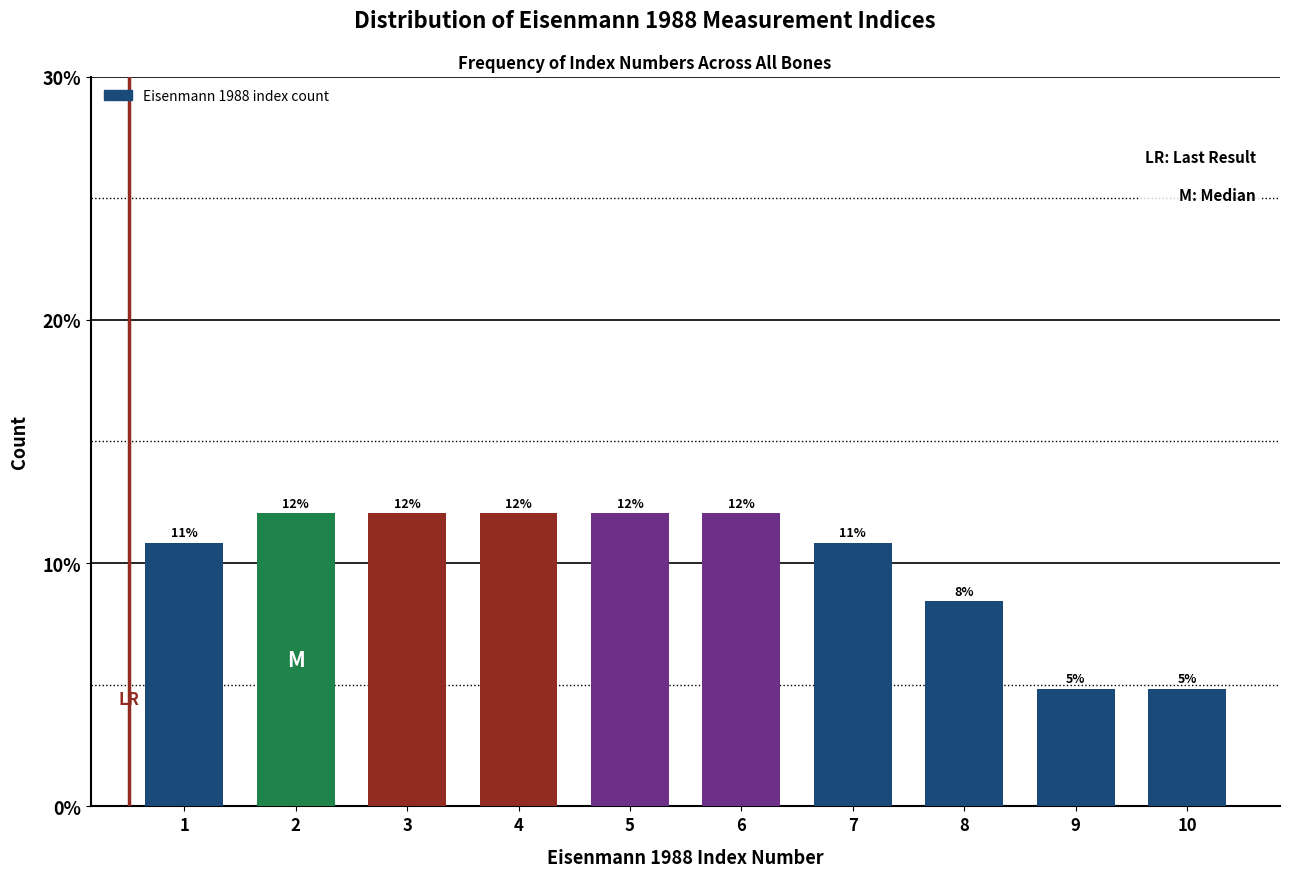

What is the value of the 4th bar from the left?

12.0